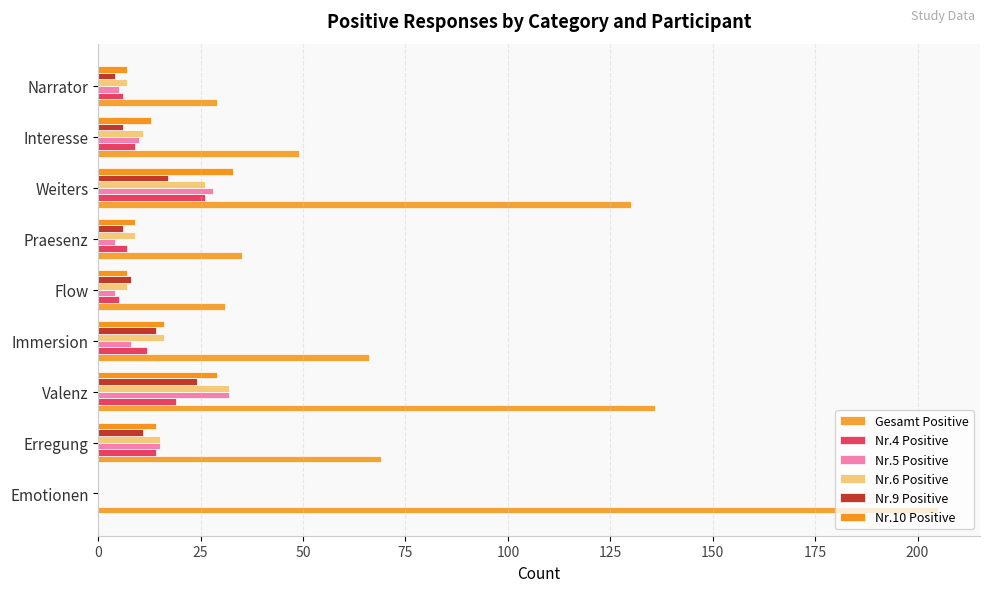

How many series are shown in this chart?

6